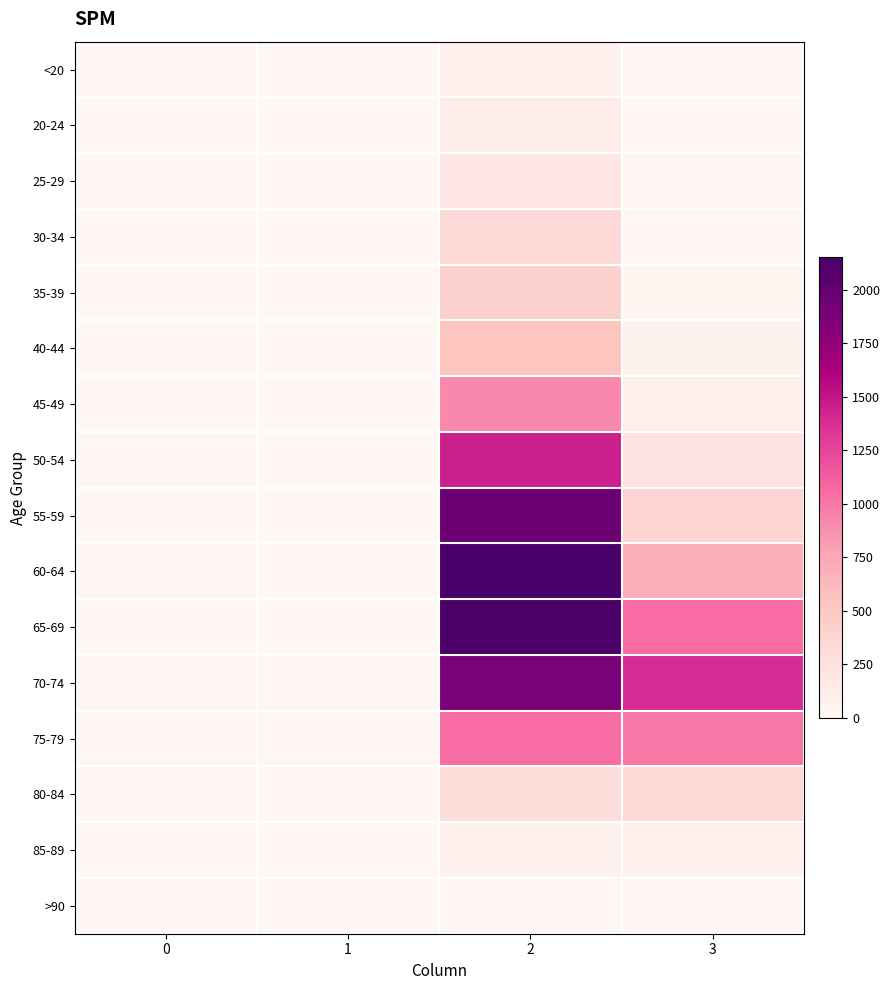

Which series has the largest total across all categories?

70-74